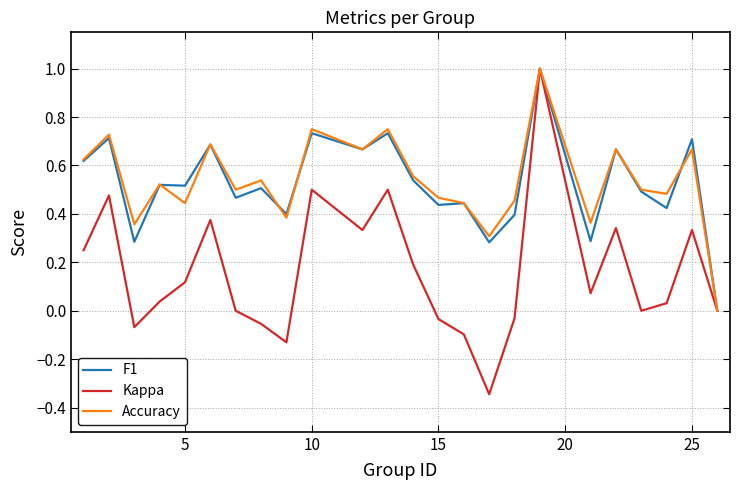

Which series has the largest total across all categories?

Accuracy